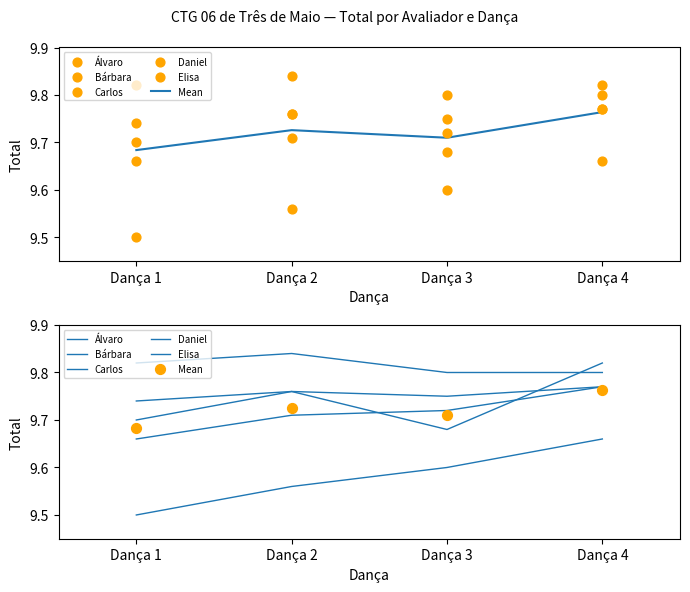

At how many categories does at least one series exceed 9?

4